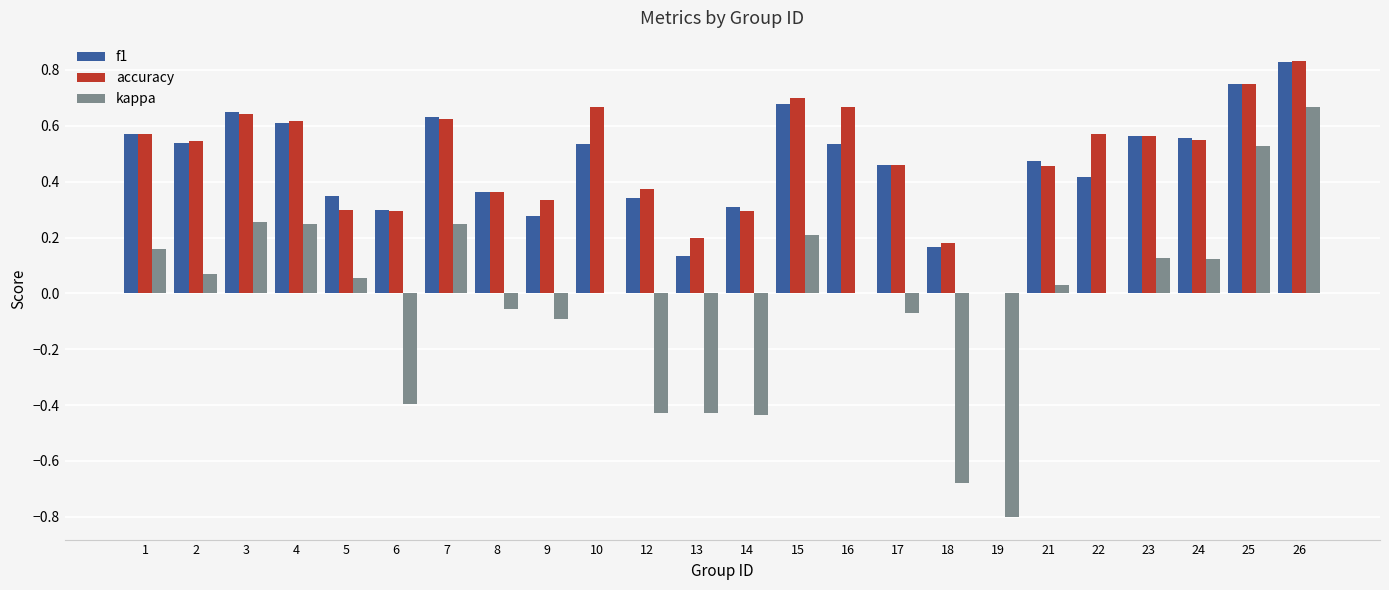

True or false: kappa has a value of -0.6 at 14.

False